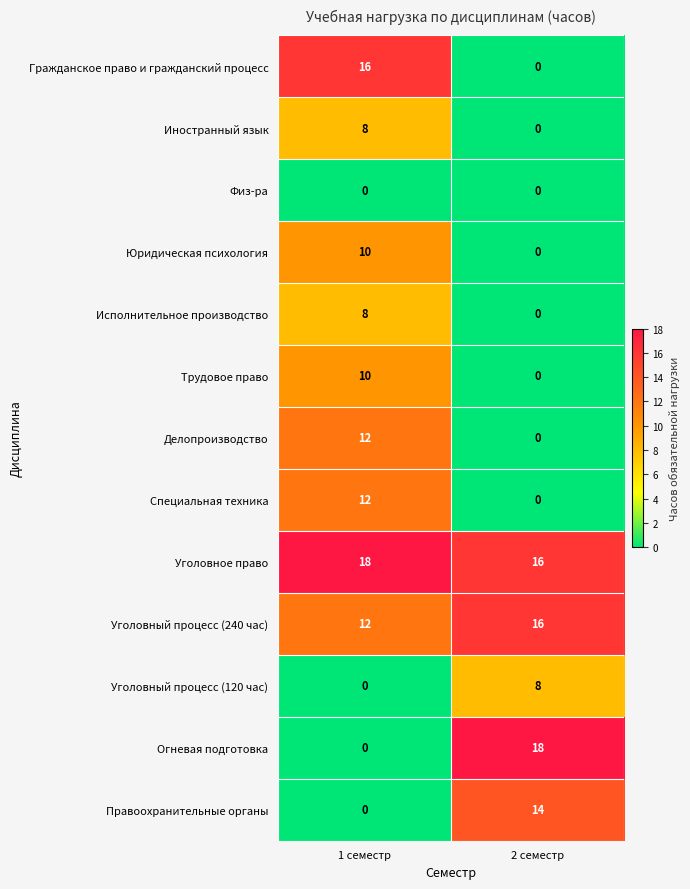

Between 1 семестр and 2 семестр, which series saw the biggest shift?

Огневая подготовка